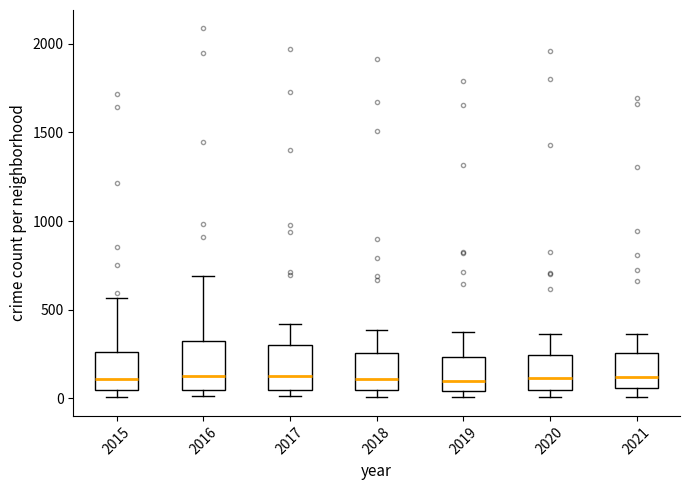

Reading left to right, transcribe this box plot: for each box, give where its median line is, the range the box spans, and where its two whiskers end, as read against the y-axis. The values are not printed on the chart, so give them approximately, as read against the axis.

2015: median 100, box 50 to 250, whiskers 0 to 550
2016: median 150, box 50 to 300, whiskers 0 to 700
2017: median 100, box 50 to 300, whiskers 0 to 400
2018: median 100, box 50 to 250, whiskers 0 to 400
2019: median 100, box 50 to 250, whiskers 0 to 400
2020: median 100, box 50 to 250, whiskers 0 to 350
2021: median 100, box 50 to 250, whiskers 0 to 350